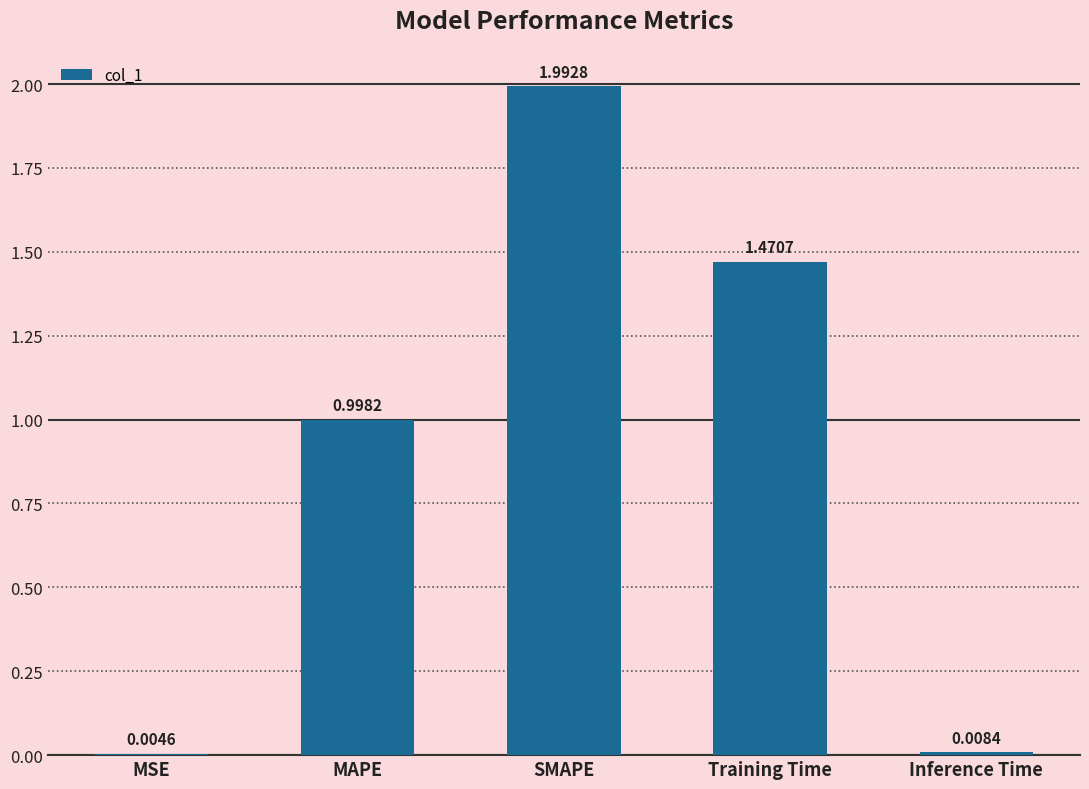

True or false: the data shows 1.0 at MAPE.

True